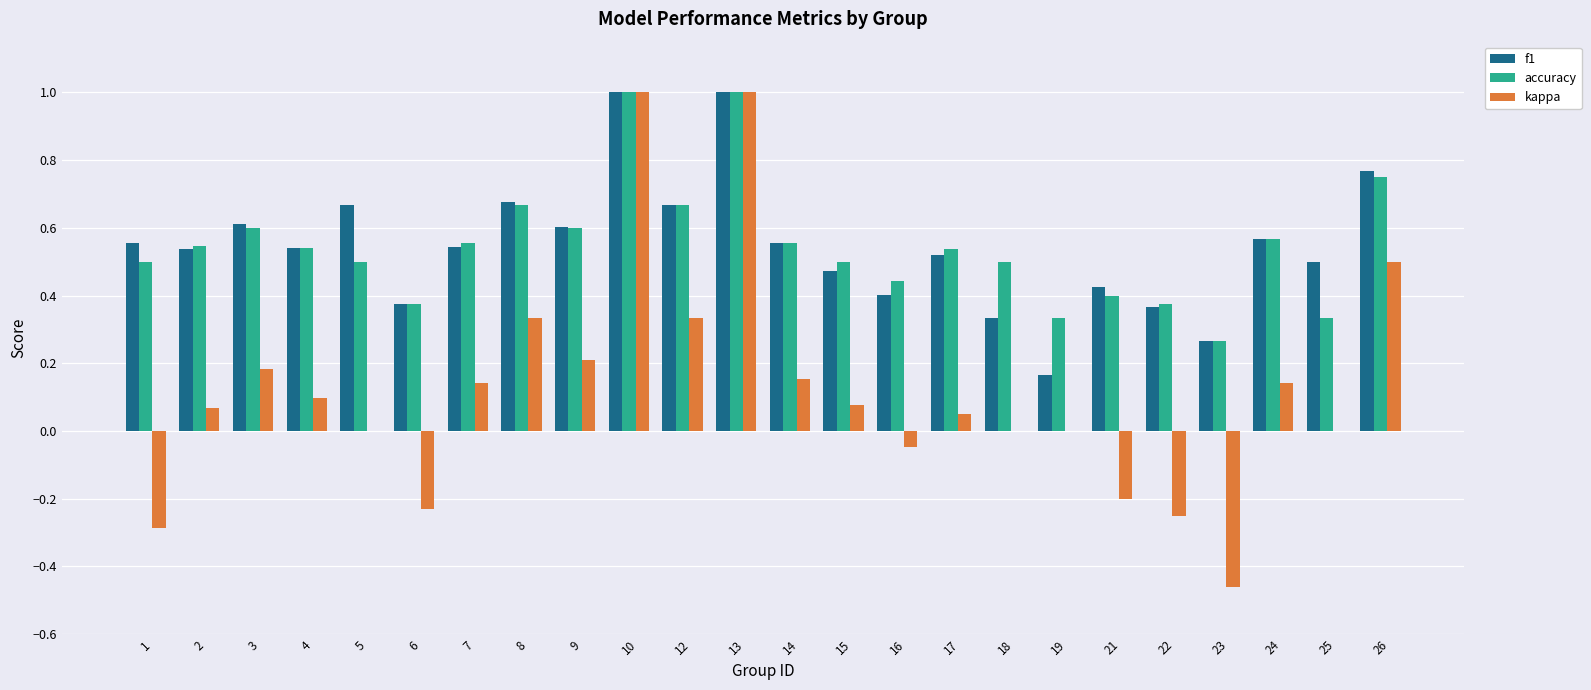

The kappa series shows -0.2 at 22. True or false?

True